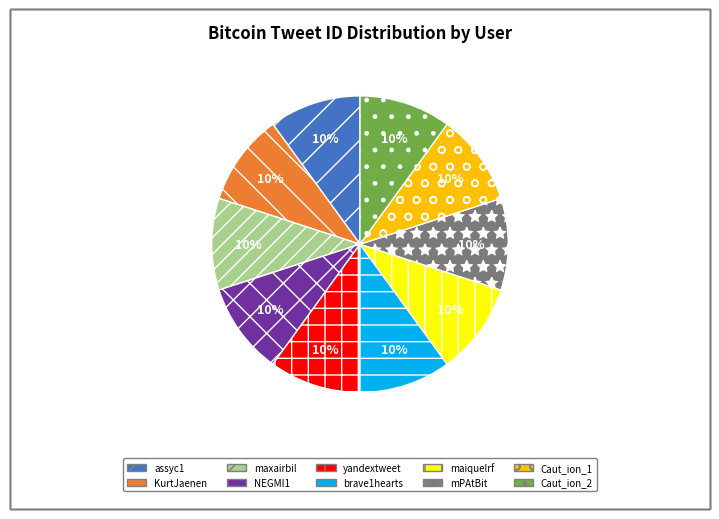

Is it true that maxairbil is 10% of the pie?

True